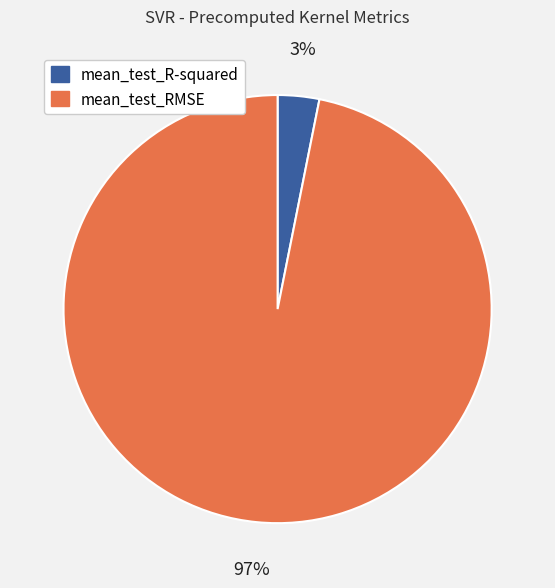

Rank the categories by value from lowest to highest.

mean_test_R-squared, mean_test_RMSE